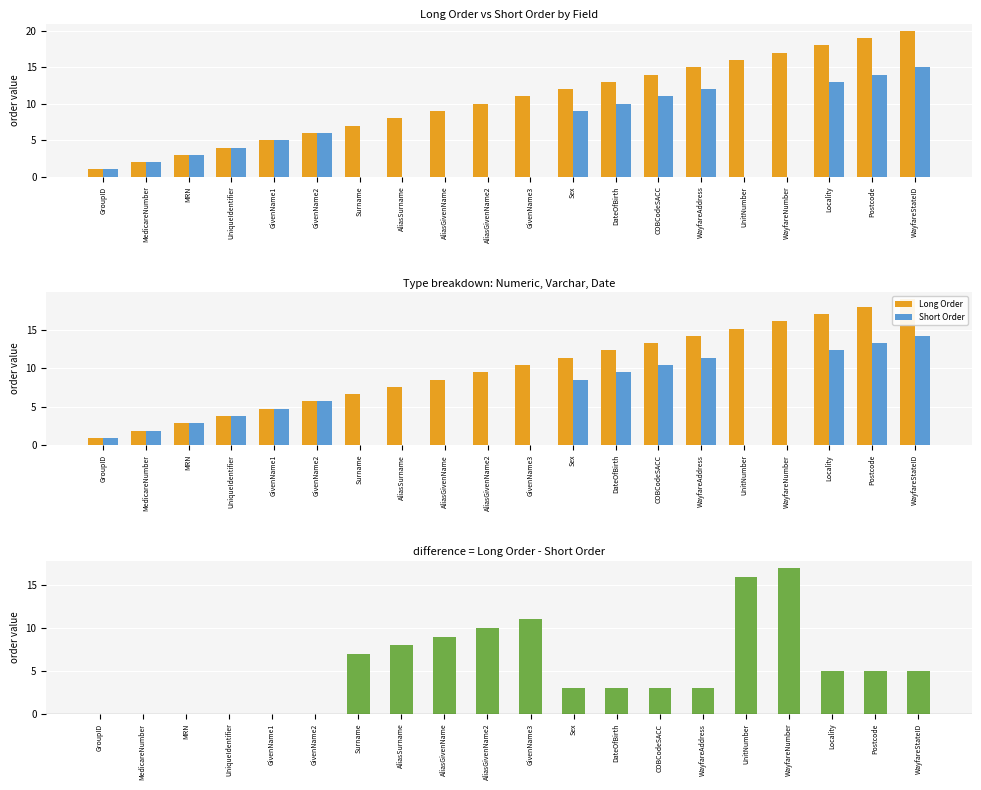

How many groups of bars are there?

20